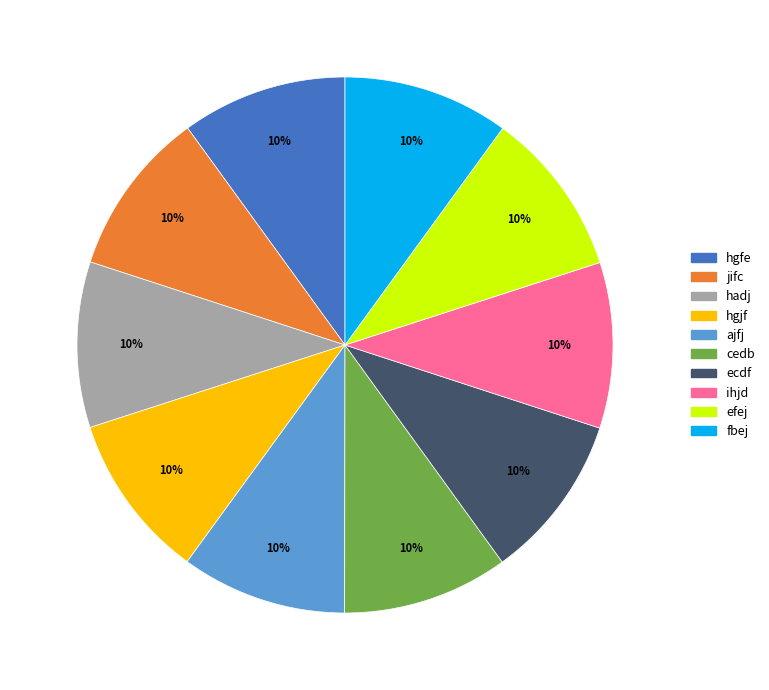

How many slices are in this pie chart?

10